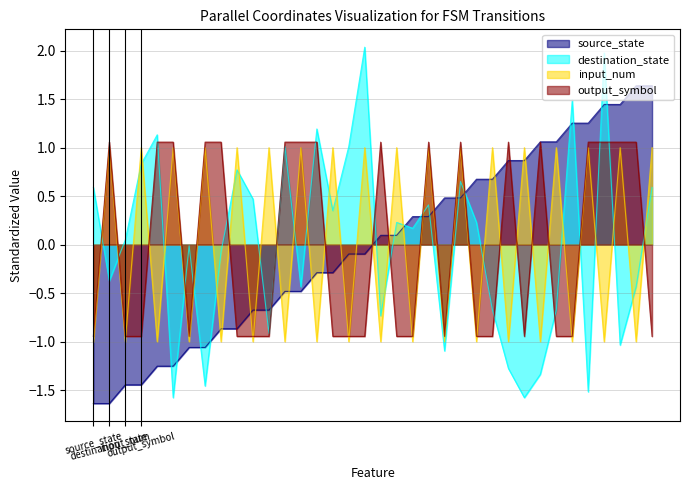

How many categories are shown in the chart?

36